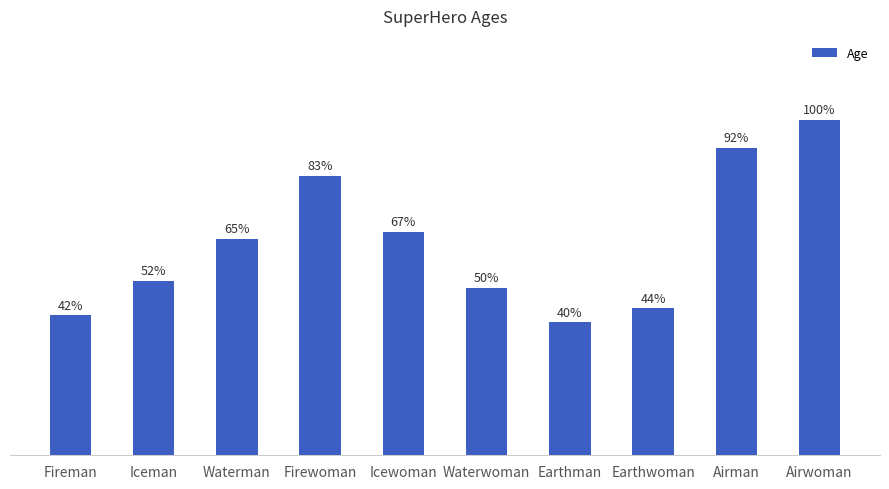

What is the label of the 7th bar from the right?

Firewoman